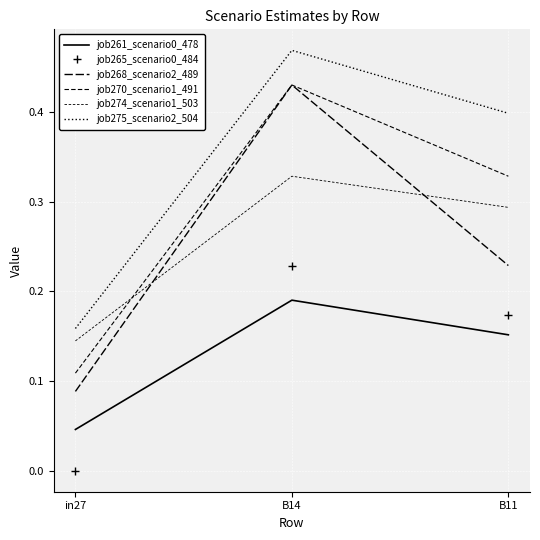

At in27, list the series in order from smallest to largest.

job265_scenario0_484, job261_scenario0_478, job268_scenario2_489, job270_scenario1_491, job274_scenario1_503, job275_scenario2_504